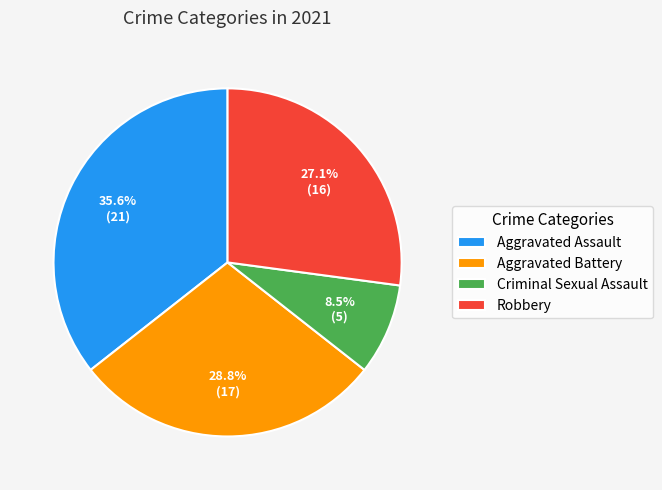

The Aggravated Battery slice represents 29% of the pie. True or false?

True